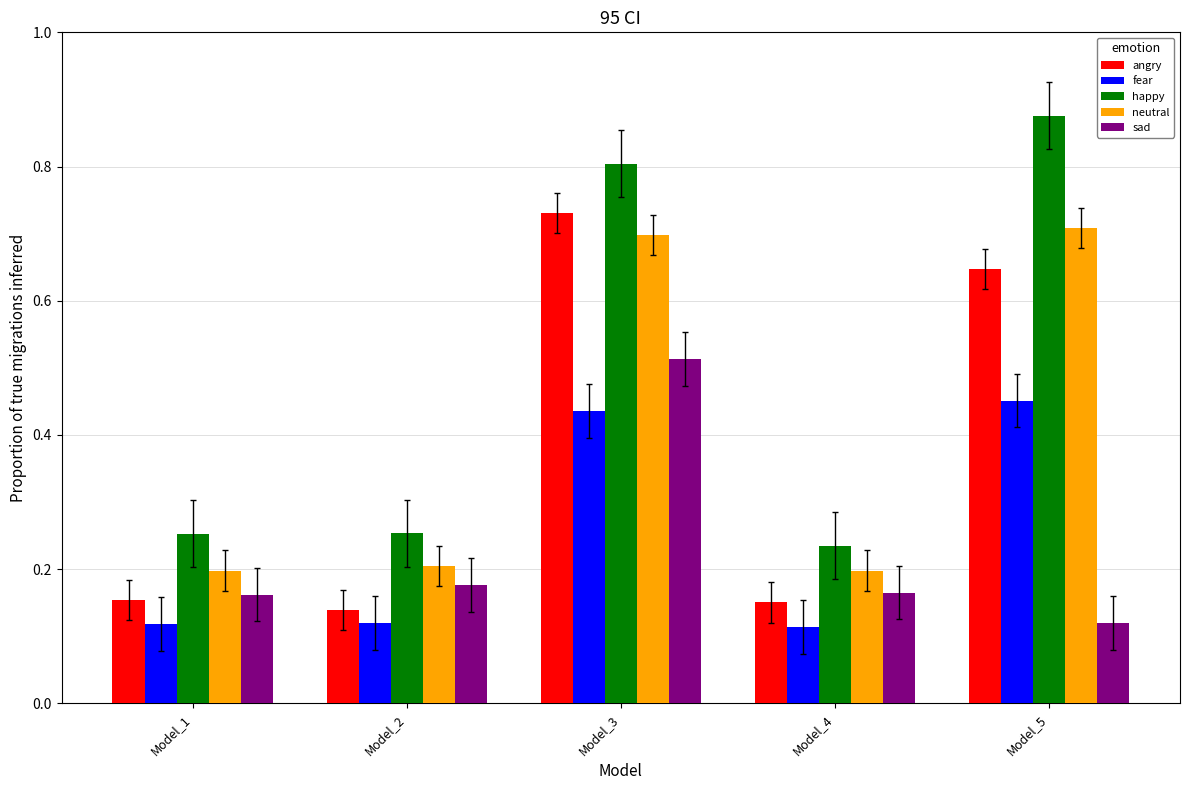

True or false: sad has a value of 0.2 at Model_1.

True